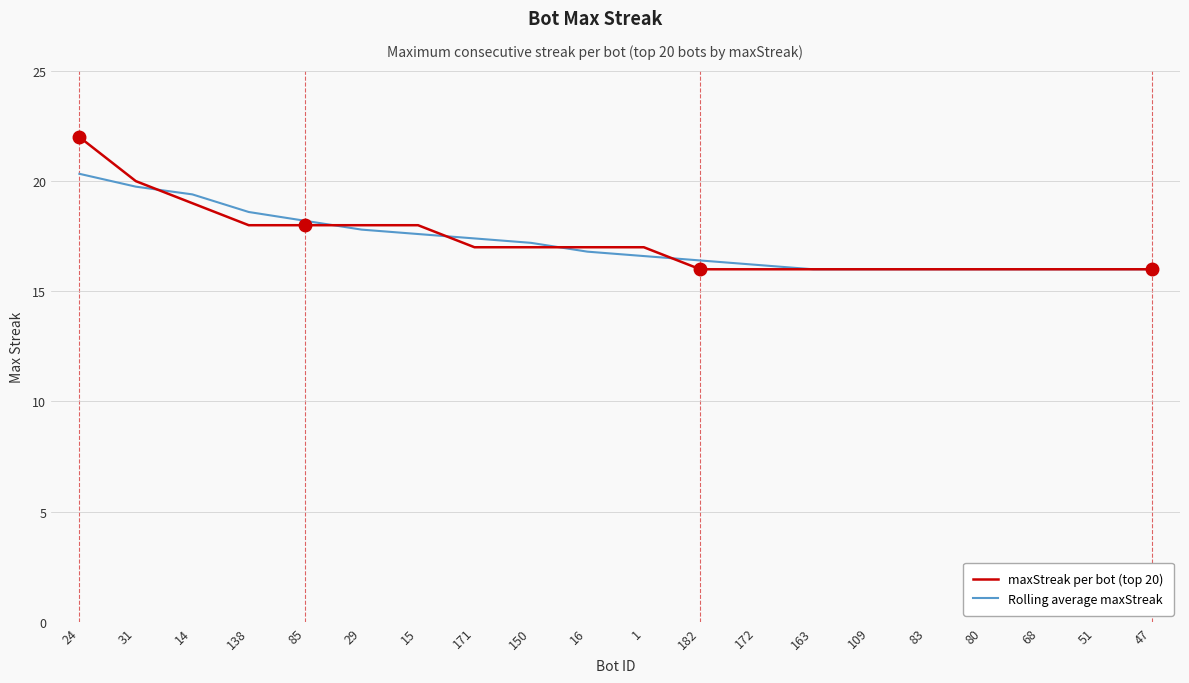

What is the approximate value of Rolling average maxStreak at 29?

17.8